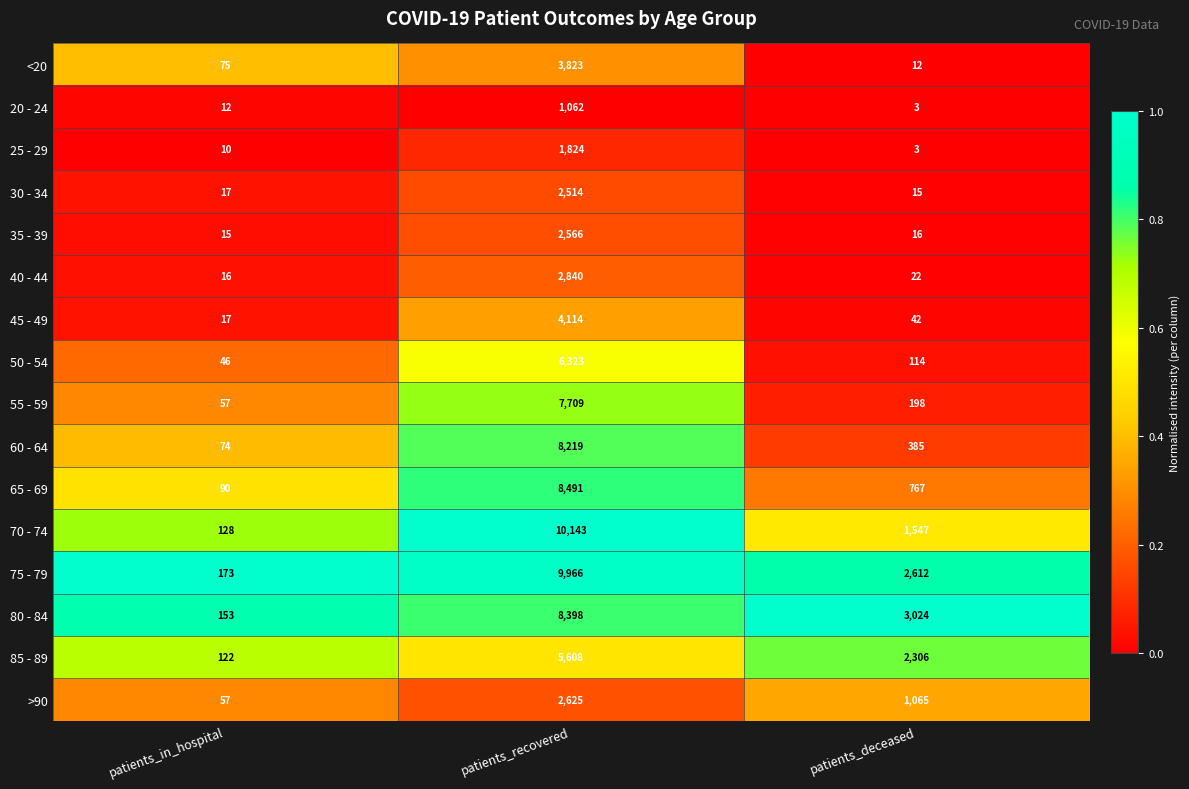

The value of 50 - 54 at patients_in_hospital is 46. True or false?

True